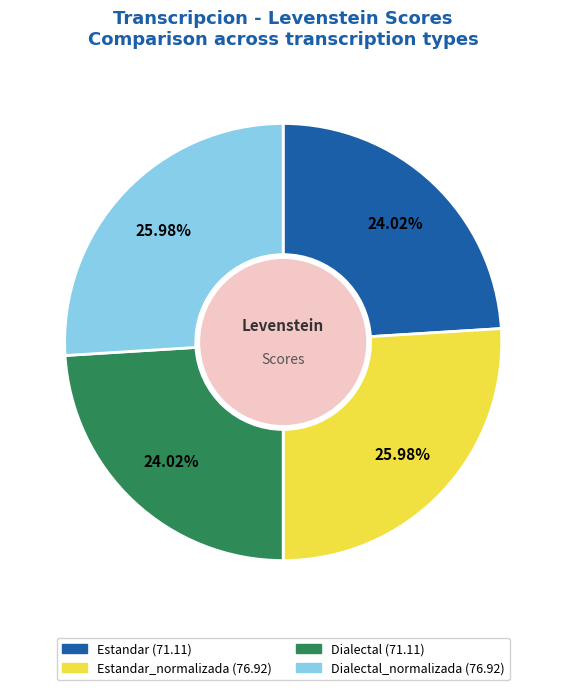

Does any single category account for the majority?

No